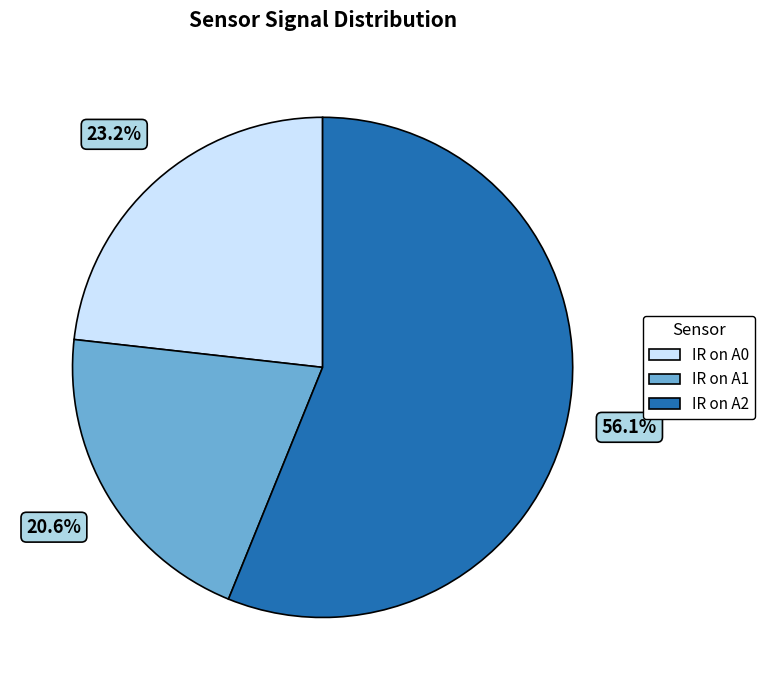

Rank the categories by value from lowest to highest.

IR on A1, IR on A0, IR on A2